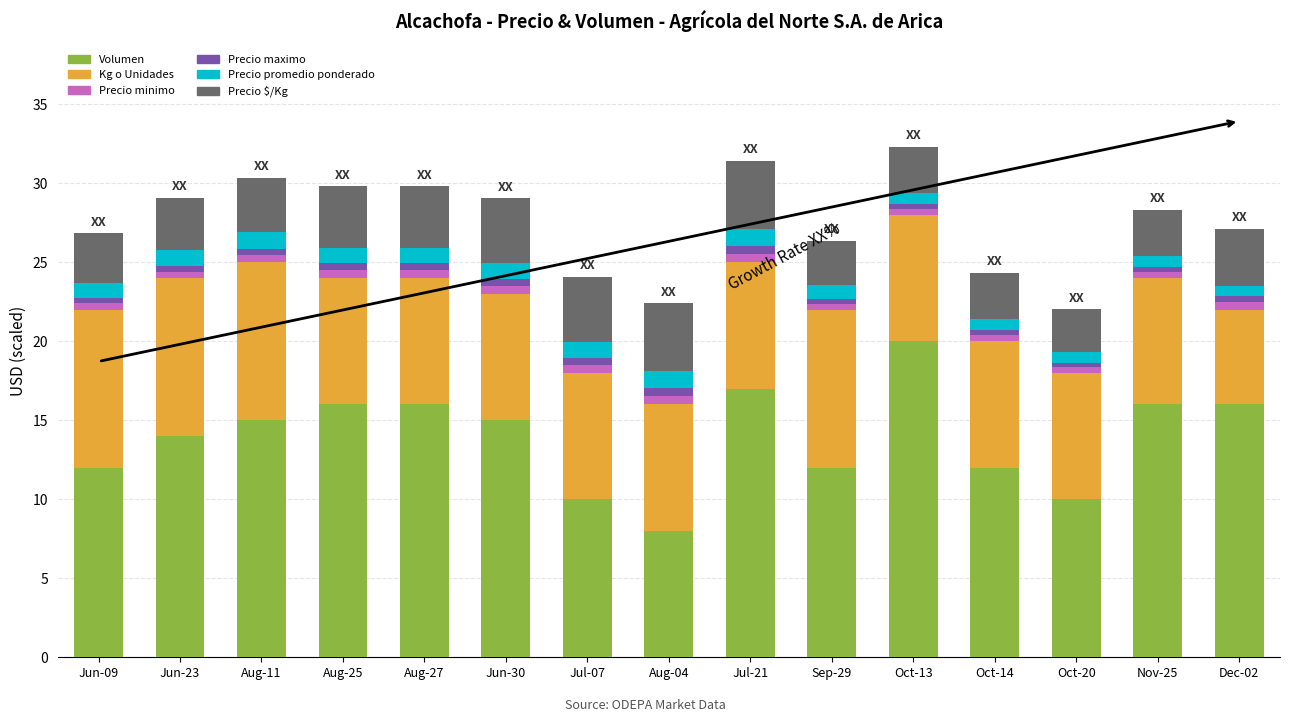

Which category has the lowest value in the Volumen series?

Aug-04